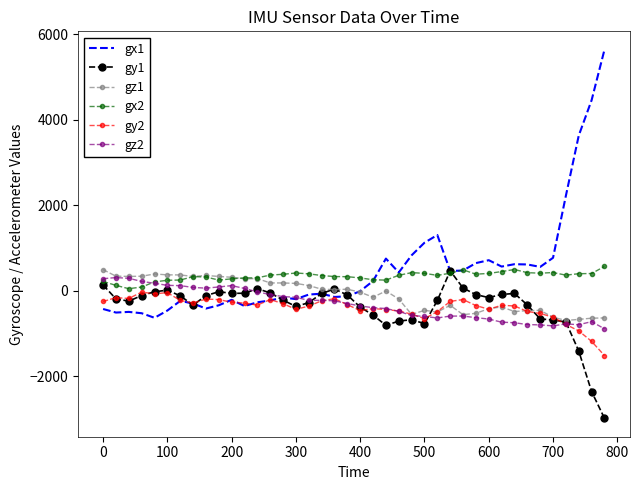

What is the lowest value of the gx1 series?

-635